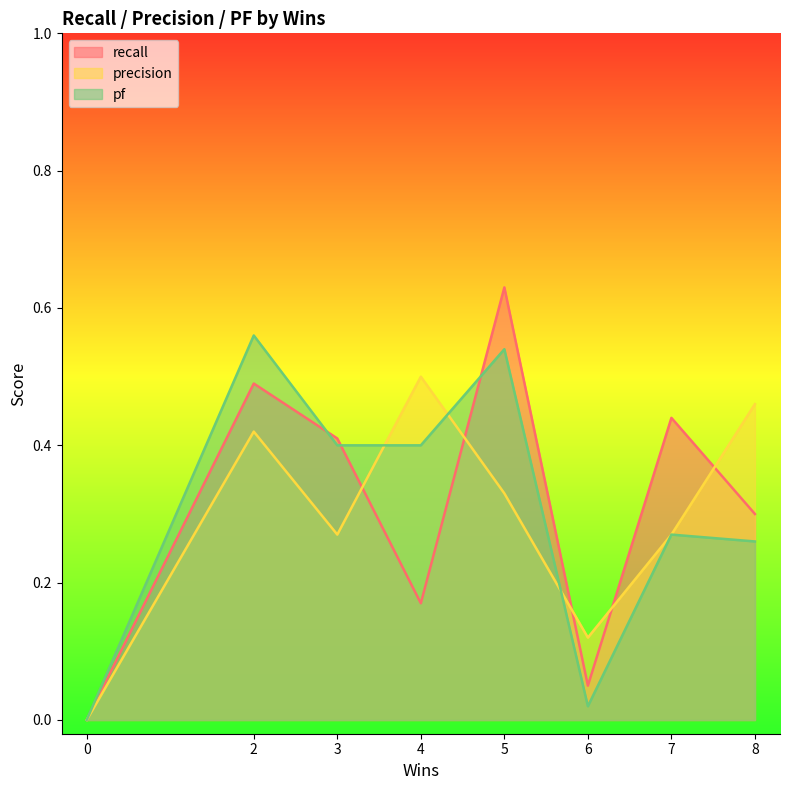

Between 4 and 0, which is larger?

4